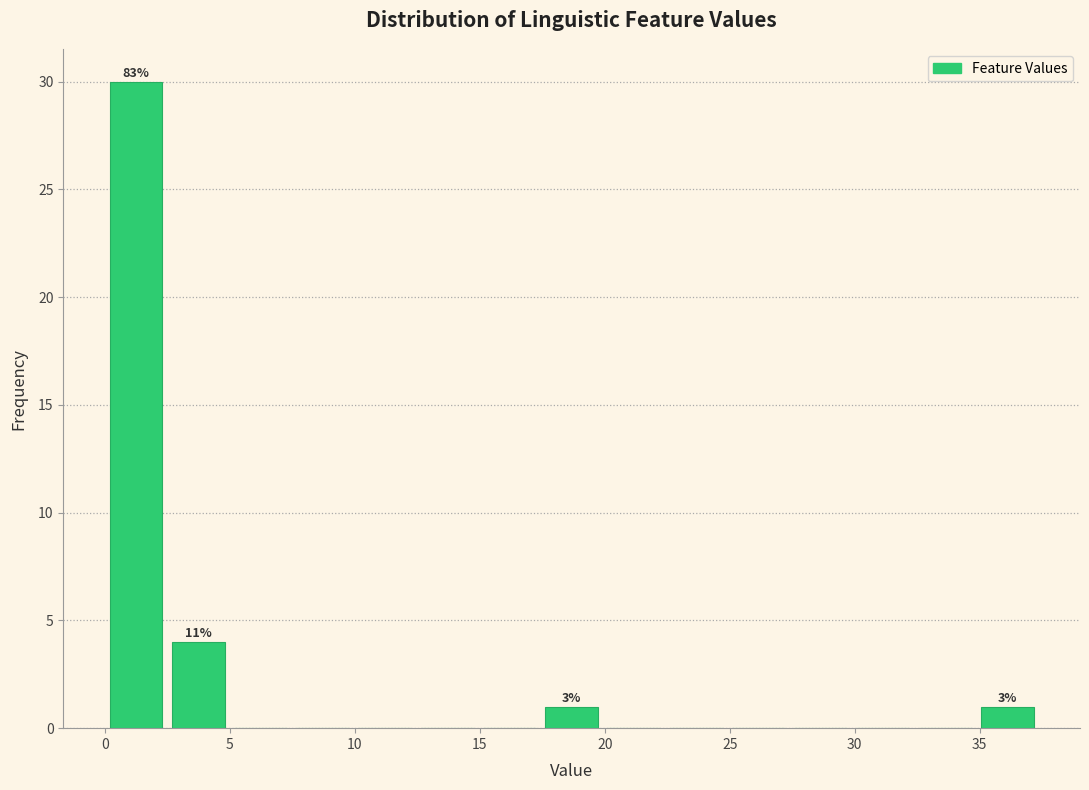

Over which range of the x-axis is the bar tallest?

0.0 to 2.5